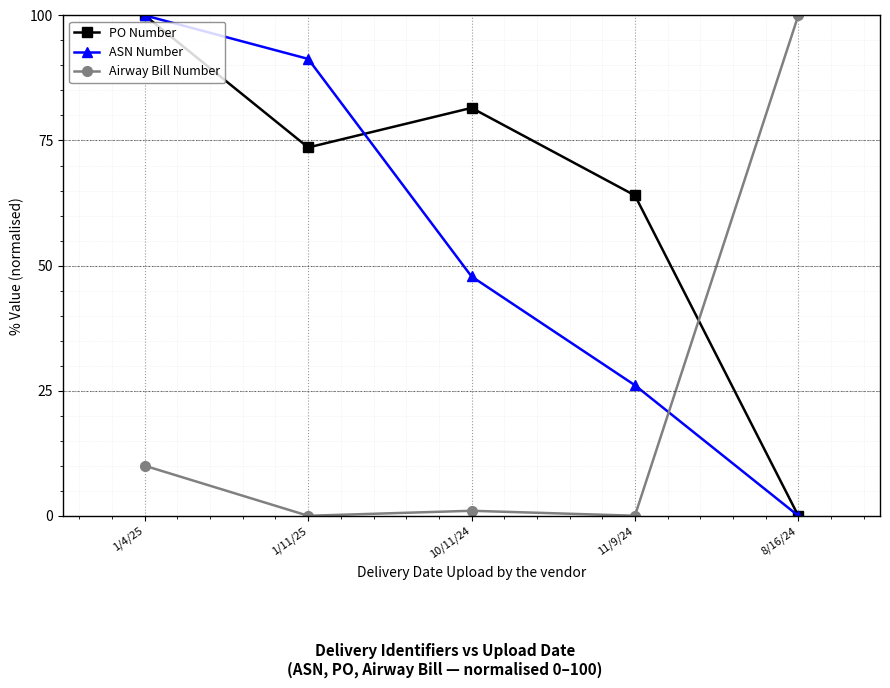

Between 10/11/24 and 8/16/24, which series saw the biggest shift?

Airway Bill Number